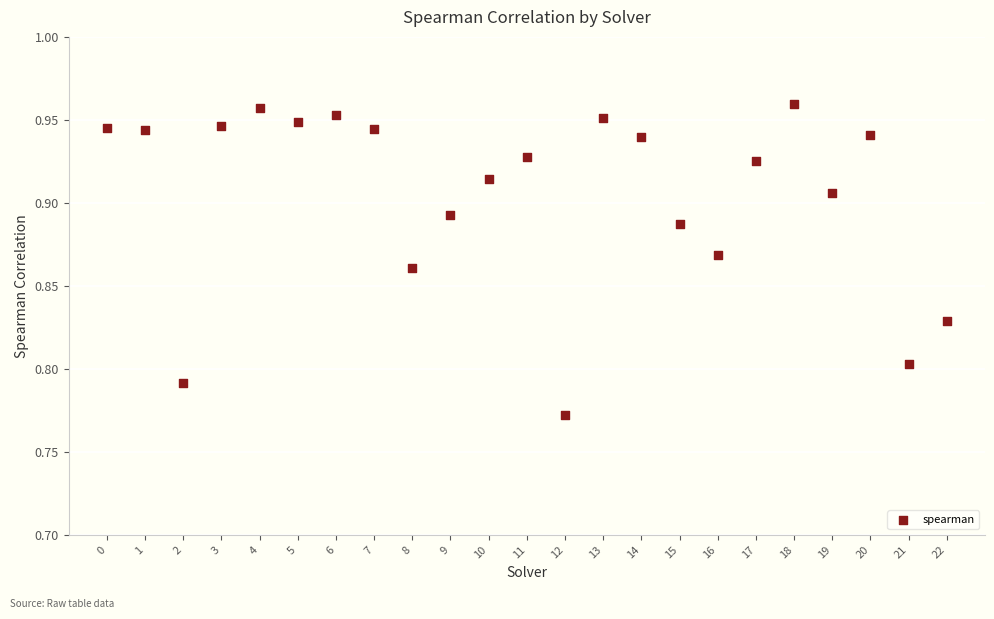

How many points are shown in the scatter plot?

23